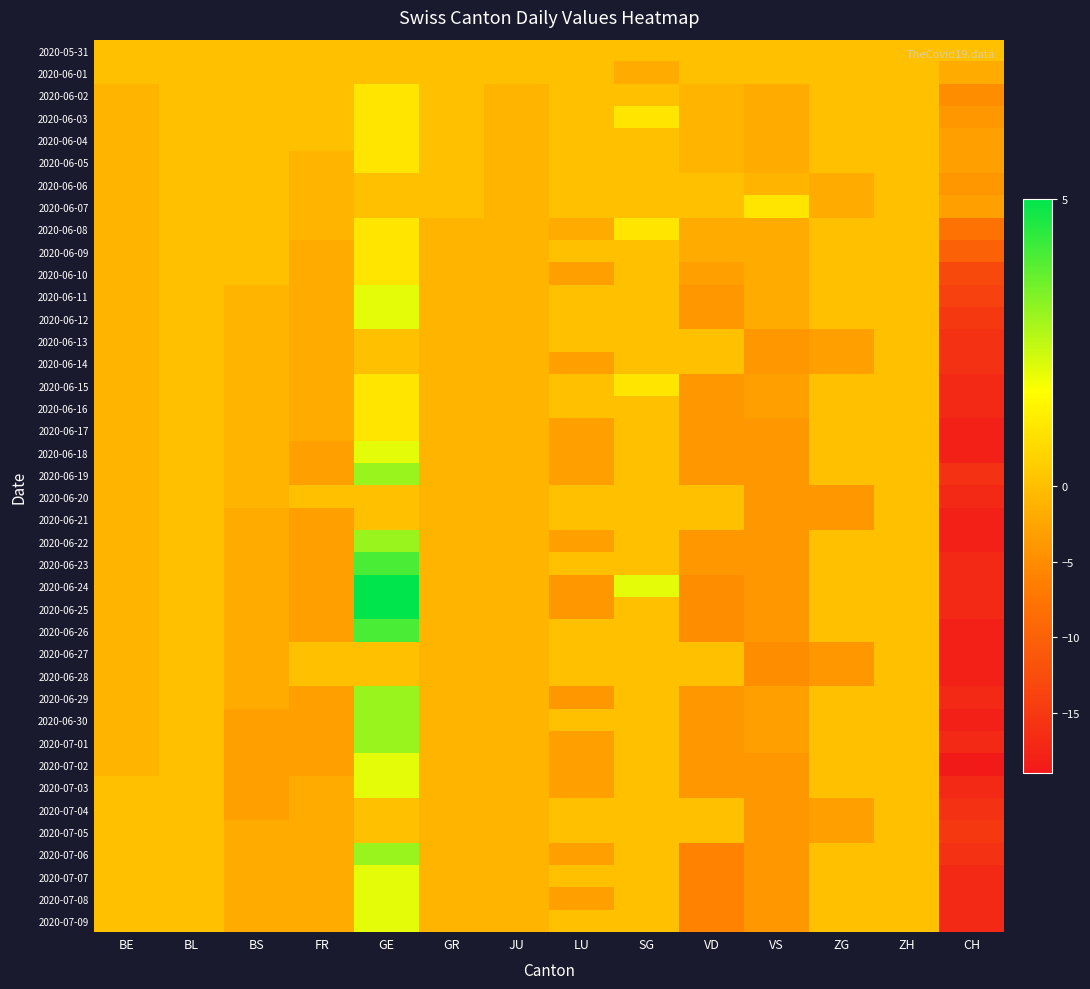

List the series in order of their peak value, lowest first.

2020-05-31, 2020-06-01, 2020-06-06, 2020-06-13, 2020-06-14, 2020-06-20, 2020-06-21, 2020-06-27, 2020-06-28, 2020-07-04, 2020-07-05, 2020-06-02, 2020-06-03, 2020-06-04, 2020-06-05, 2020-06-07, 2020-06-08, 2020-06-09, 2020-06-10, 2020-06-15, 2020-06-16, 2020-06-17, 2020-06-11, 2020-06-12, 2020-06-18, 2020-07-02, 2020-07-03, 2020-07-07, 2020-07-08, 2020-07-09, 2020-06-19, 2020-06-22, 2020-06-29, 2020-06-30, 2020-07-01, 2020-07-06, 2020-06-23, 2020-06-26, 2020-06-24, 2020-06-25